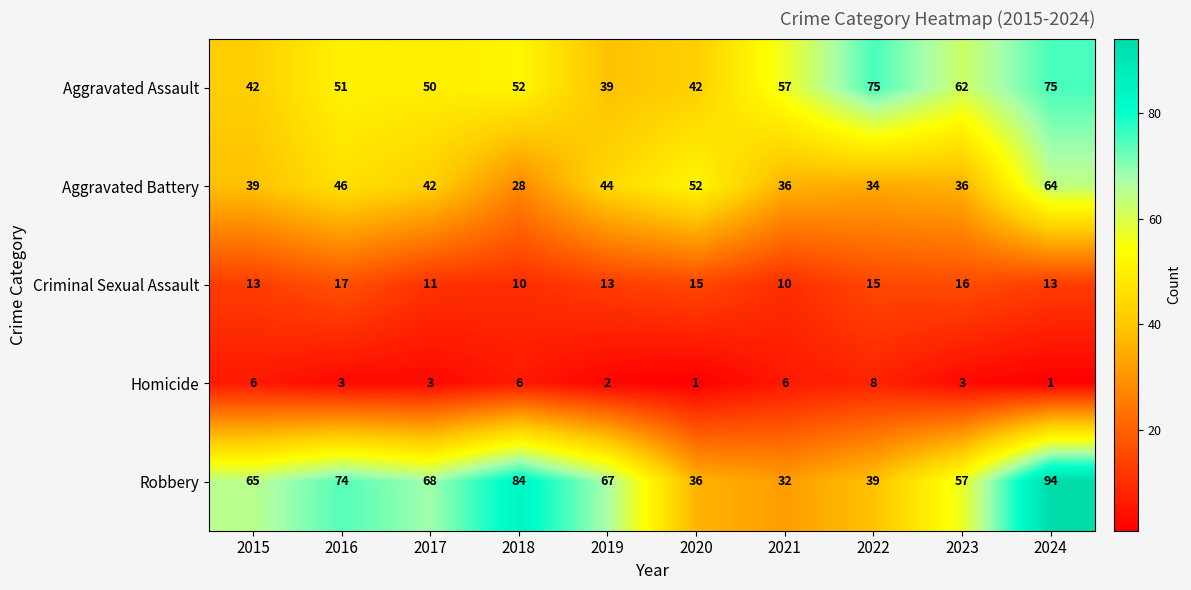

At 2020, list the series in order from largest to smallest.

Aggravated Battery, Aggravated Assault, Robbery, Criminal Sexual Assault, Homicide